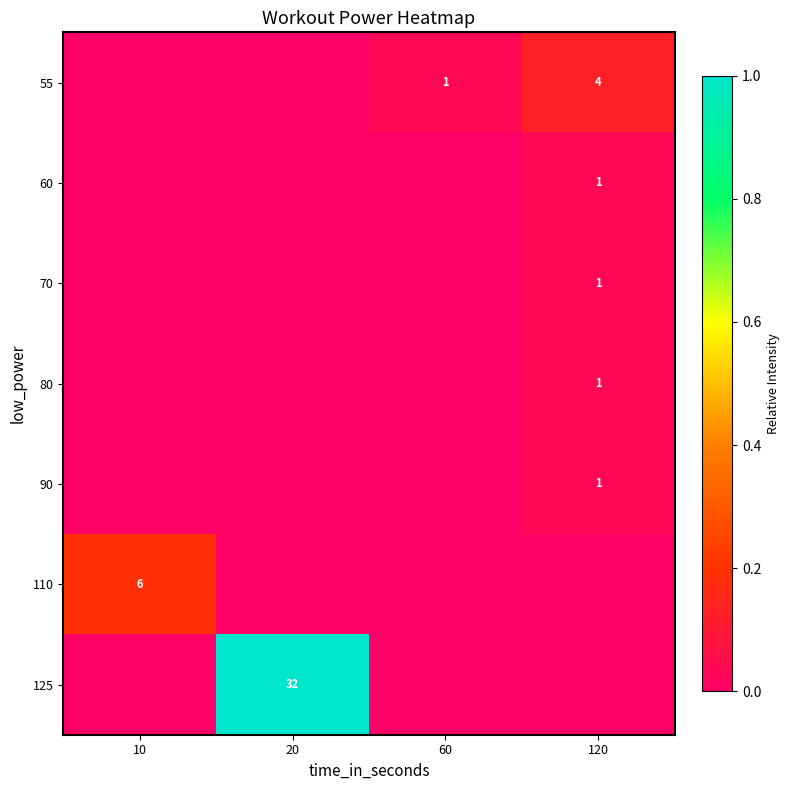

The value of 60 at 120 is 2. True or false?

False